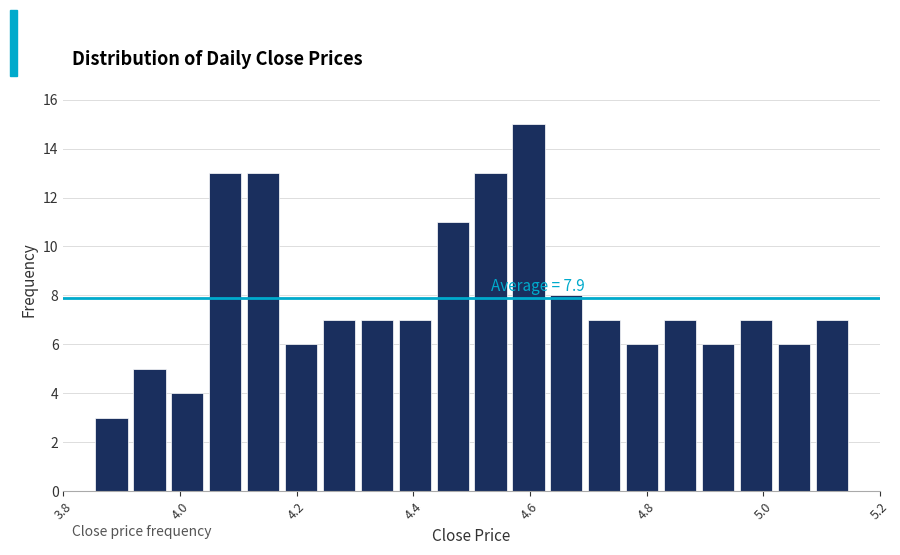

Around what value on the x-axis is the tallest bar? Give the approximate position of its centre, as read against the axis.

4.60